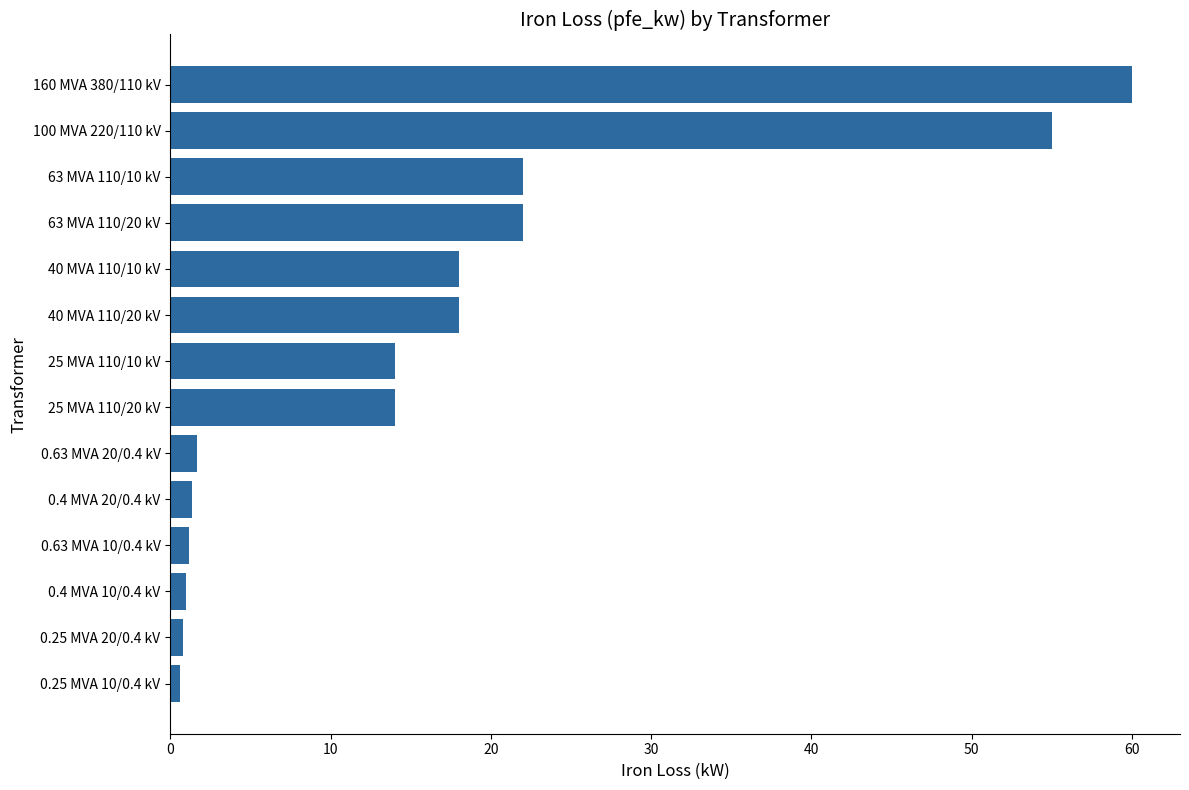

How many series are shown in this chart?

1